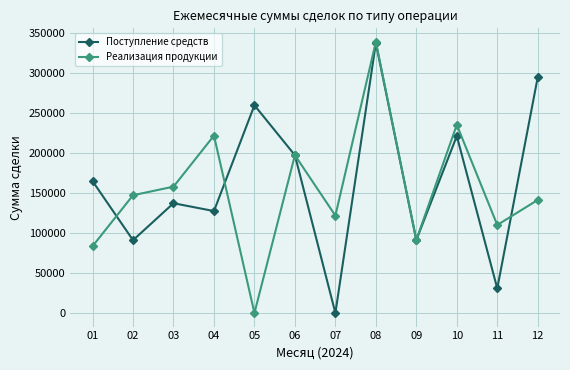

True or false: Реализация продукции and Поступление средств intersect in this chart.

True